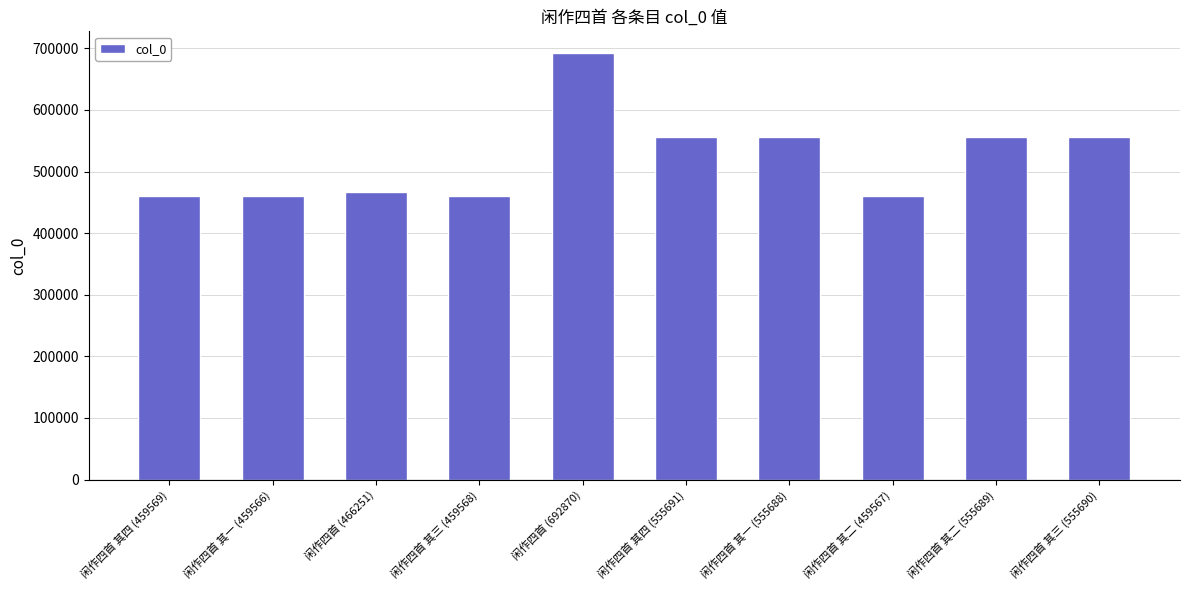

What is the sum of all values?

5220149